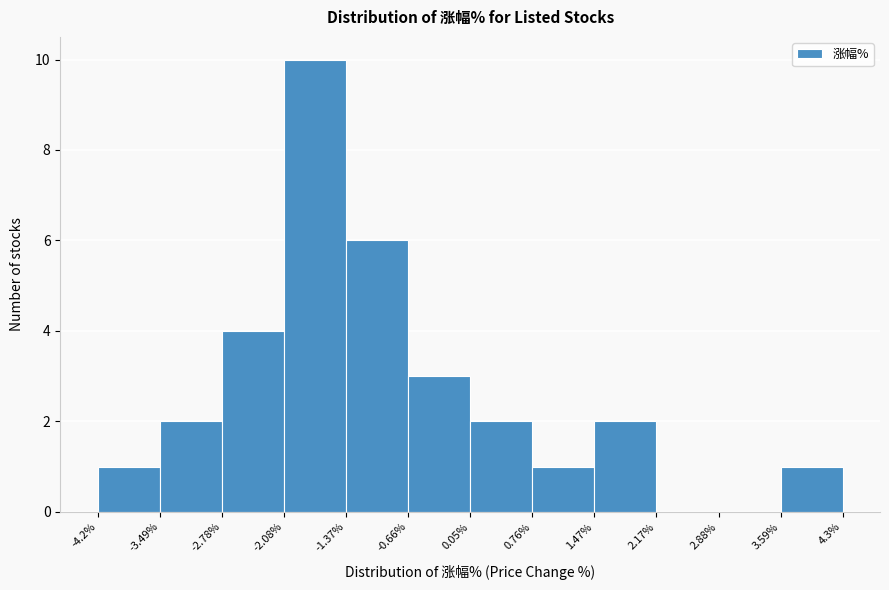

Which range on the x-axis has the tallest bar?

-2.08% to -1.37%